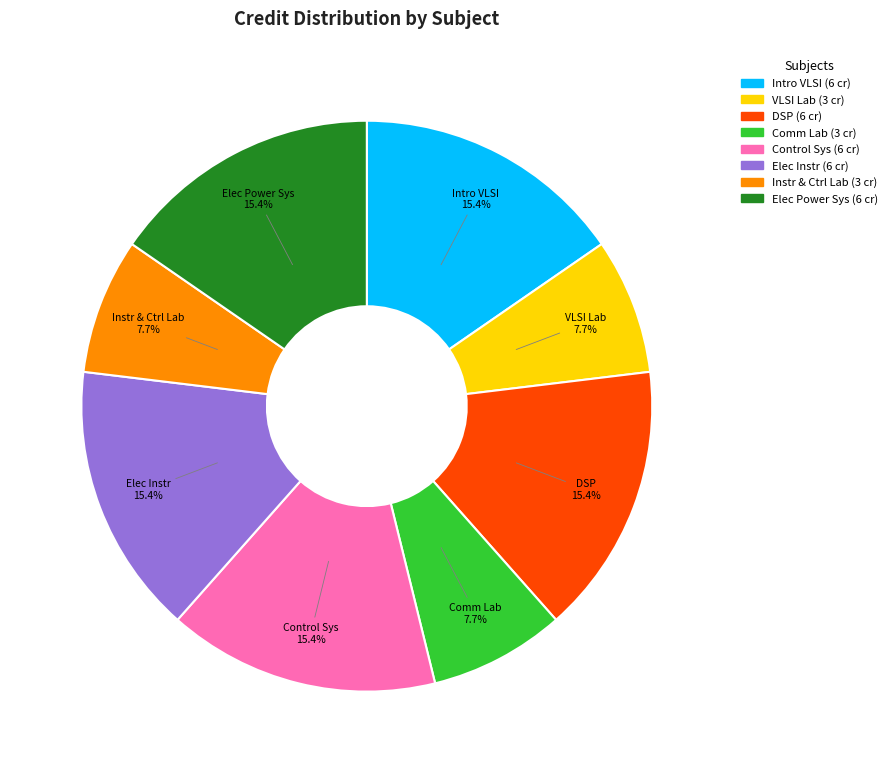

Is there any slice that represents more than half of the pie?

No